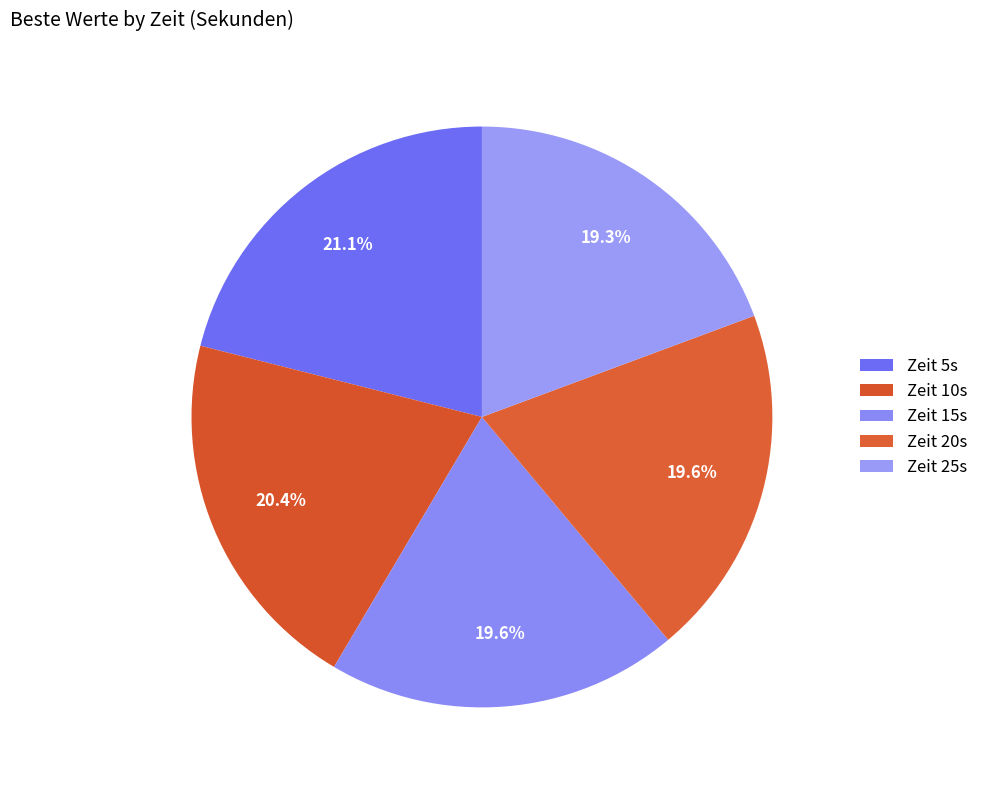

Count the number of slices in the pie.

5